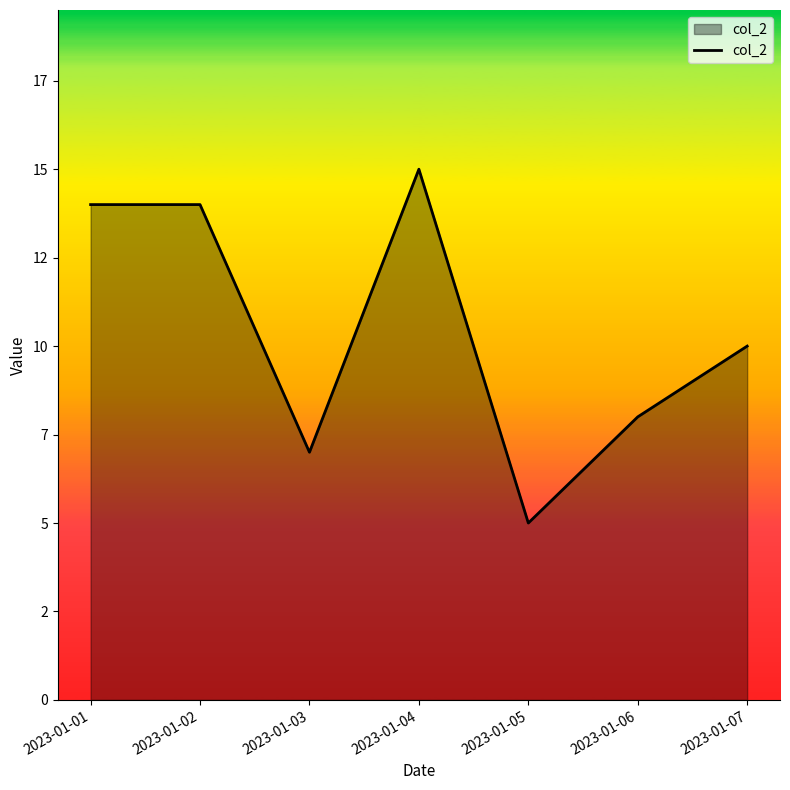

Count the values in the range 7 to 14.

5